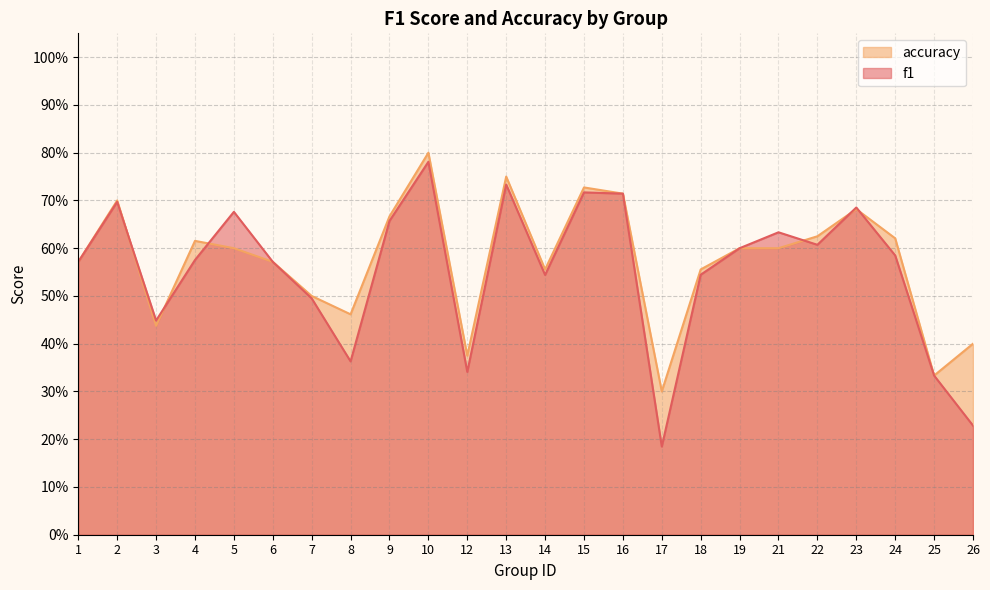

In f1, how many points are higher than both neighbors (excluding endpoints)?

7